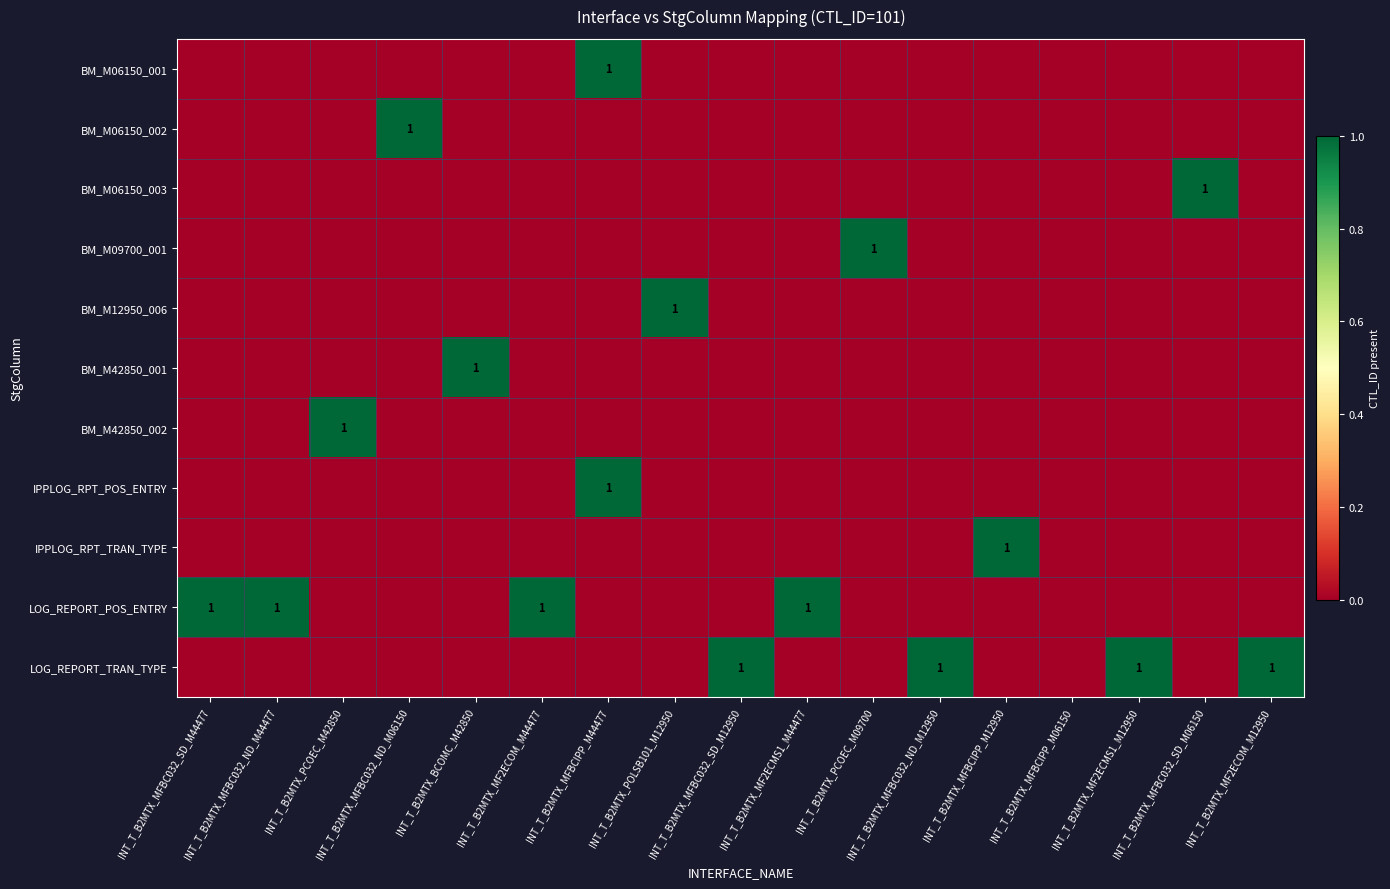

Is it true that IPPLOG_RPT_TRAN_TYPE equals 0 at INT_T_B2MTX_MF2ECOM_M44477?

False